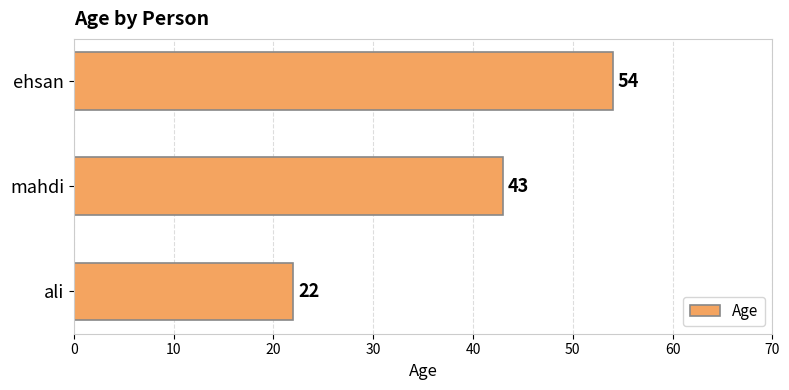

Reading bottom to top, extract all data points from this chart.

ali=22	mahdi=43	ehsan=54